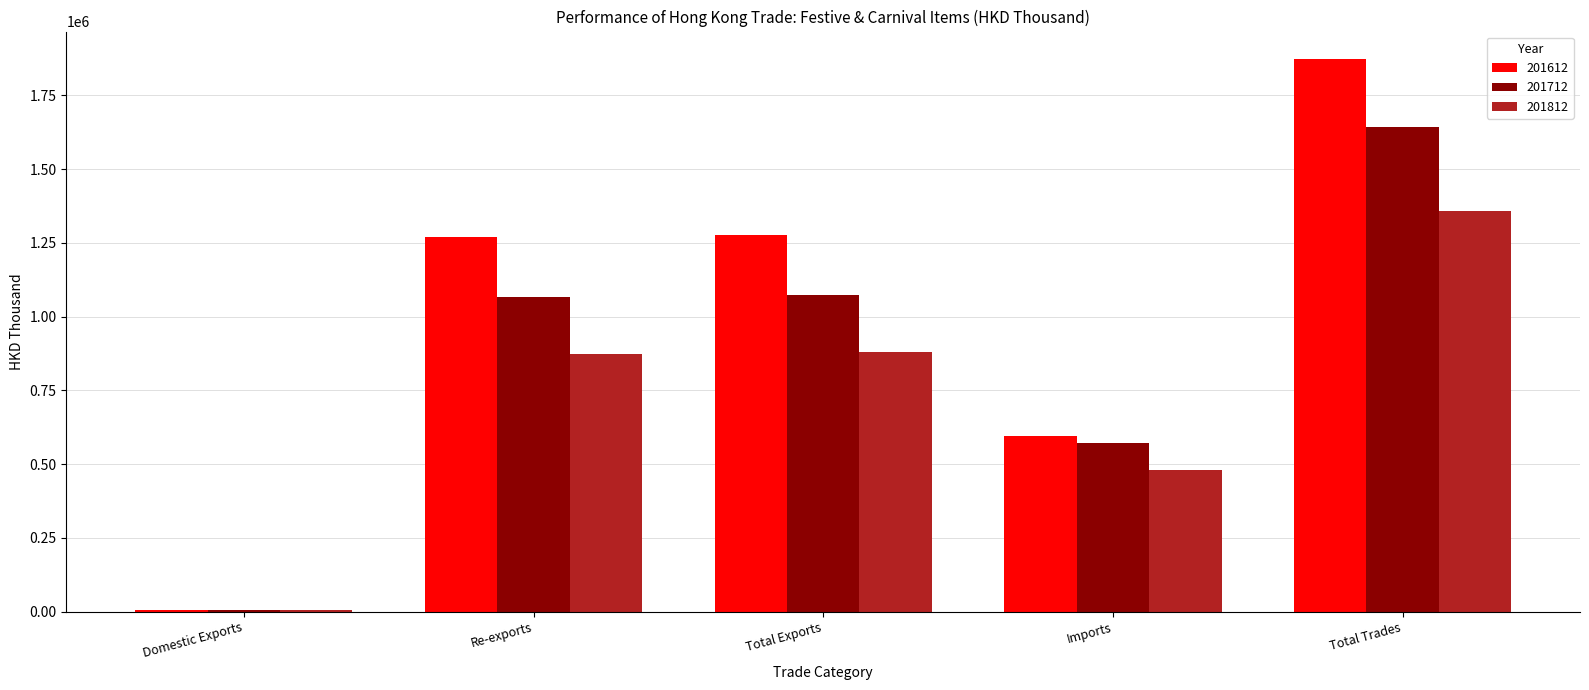

Is it true that 201612 equals 784732.0 at Imports?

False